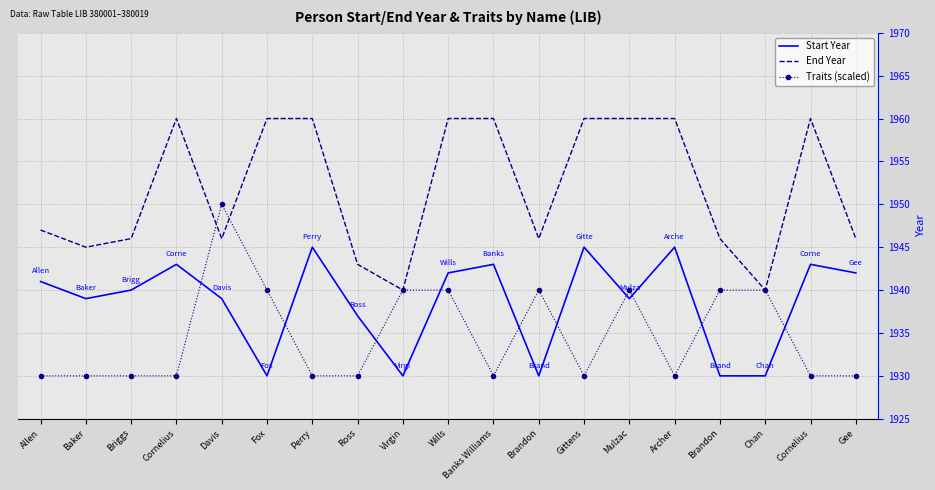

What are all the series names shown in the legend?

Start Year, End Year, Traits (scaled)